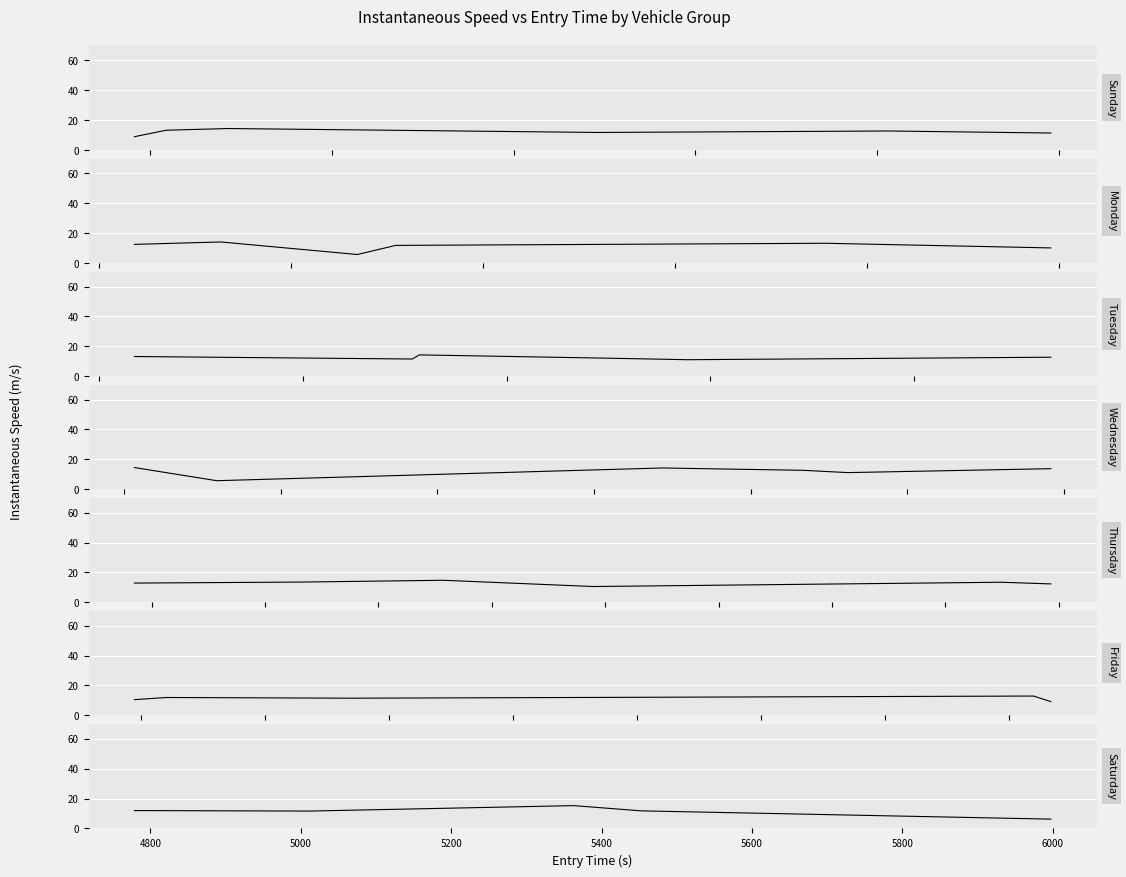

Reading right to left, list all the values displayed in this chart.

6.2	11.8	15.3	11.6	12.0	9.2	12.9	11.5	12.0	10.5	12.3	13.4	10.6	14.8	13.6	12.9	13.8	11.2	12.7	14.3	5.8	14.5	12.7	11.1	12.2	14.3	11.5	13.2	10.2	13.3	11.9	5.8	14.2	12.6	11.4	12.8	11.8	14.5	13.3	9.0